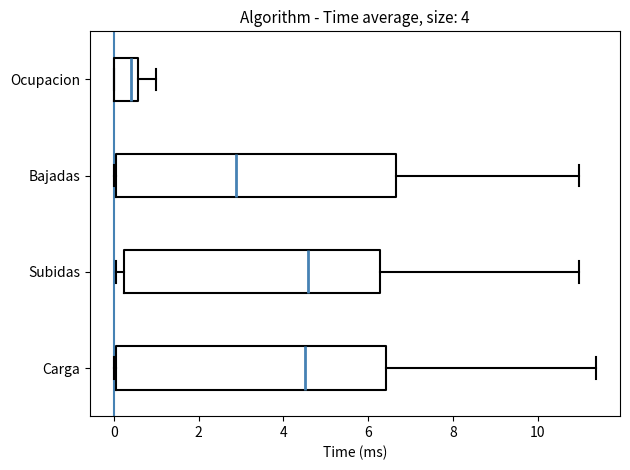

Where does the right whisker of the box for Bajadas end on the x-axis? The values are not printed on the chart, so give them approximately, as read against the axis.

11.0